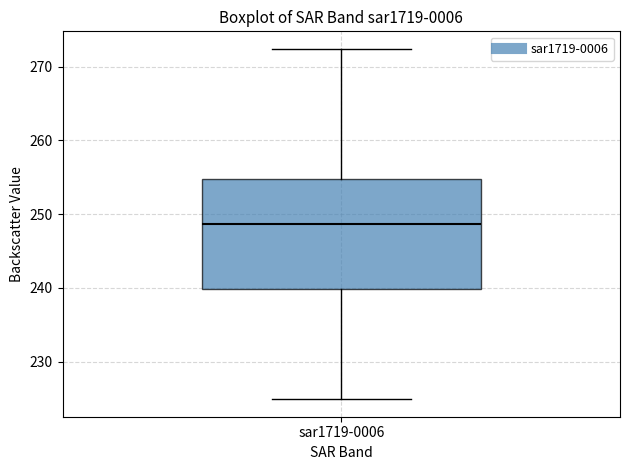

Read this box plot against the y-axis: the position of the median line, the range covered by the box, and the ends of both whiskers. The values are not printed on the chart, so give them approximately, as read against the axis.

median 249, box 240 to 255, whiskers 225 to 272